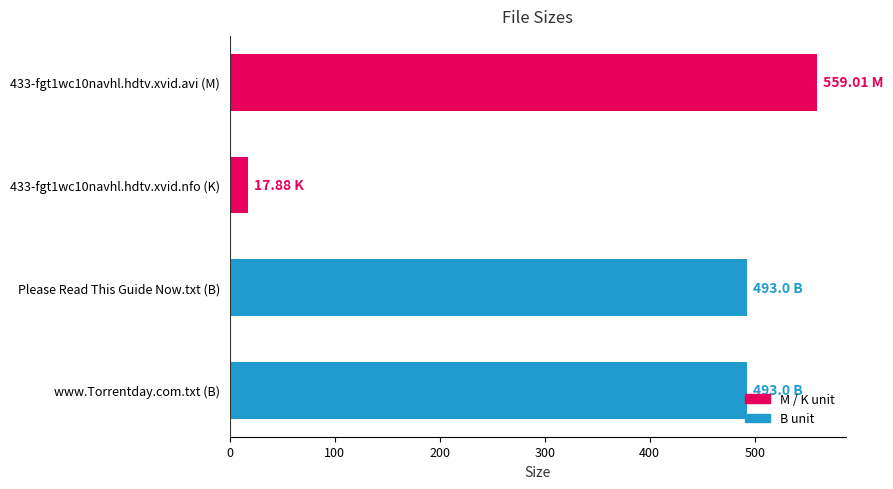

What is the sum of all values?

1562.9